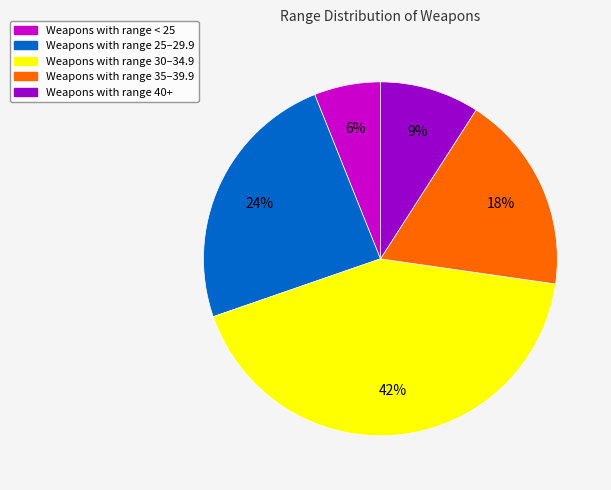

Count the number of slices in the pie.

5